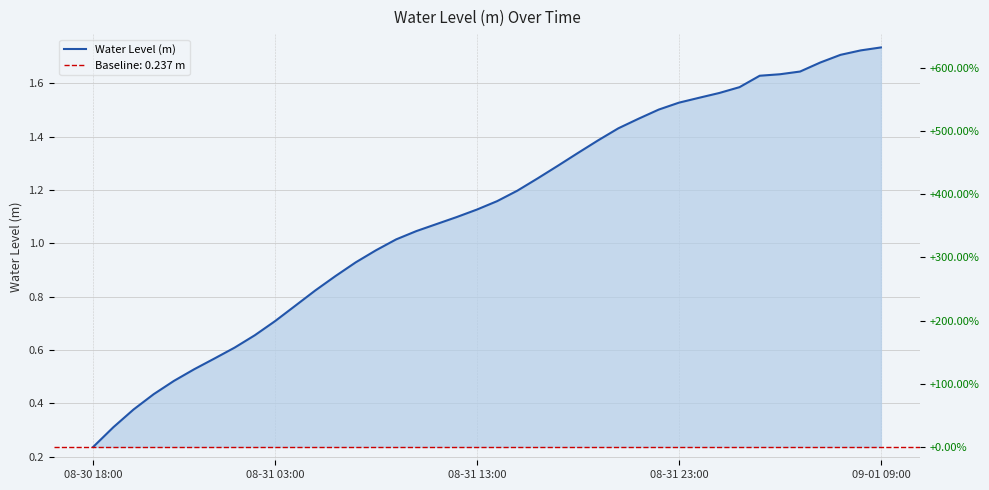

The chart shows a value of 1.5 at 2023-08-31 10:00. True or false?

False